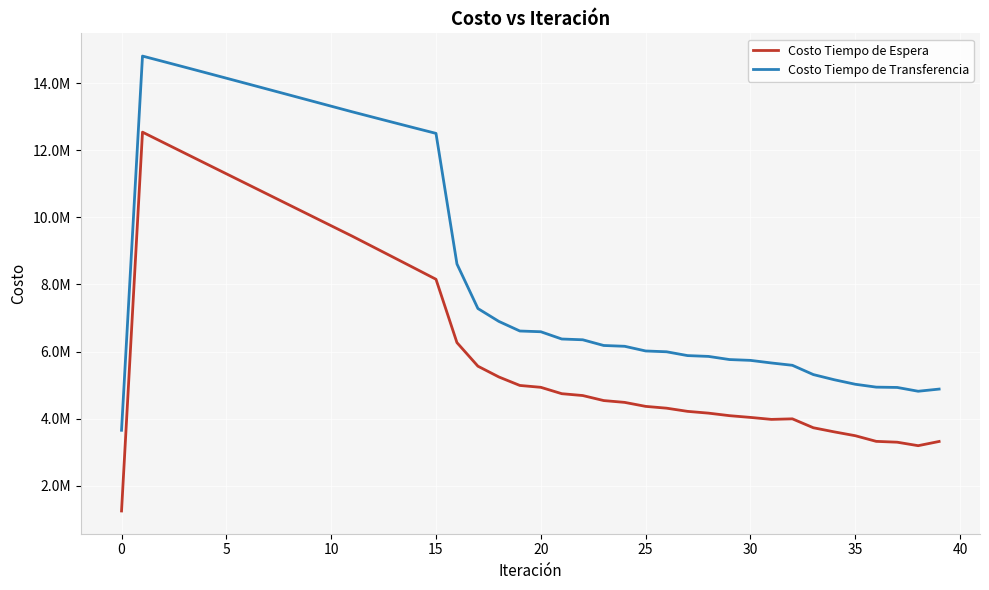

Reading right to left, list all the values displayed in this chart.

Costo Tiempo de Espera: 3324072.0	3198479.1	3302081.3	3327022.7	3495344.9	3609395.8	3732480.8	3997948.6	3981404.8	4040242.8	4092329.0	4167565.6	4220510.3	4315325.5	4369045.7	4487829.8	4542224.4	4691718.7	4746839.8	4936694.2	4992253.8	5244746.9	5565908.7	6268267.4	8154690.8	8477151.6	8798595.6	9119342.7	9439654.1	9748998.4	10058318.1	10367647.4	10677020.2	10986472.4	11296043.0	11605776.4	11915724.6	12225950.8	12536534.7	1253653.5
Costo Tiempo de Transferencia: 4883999.6	4819698.8	4932855.1	4942029.0	5027804.7	5161902.1	5316110.2	5592594.8	5661792.3	5739198.1	5763543.3	5857104.7	5881483.6	5995117.1	6019360.8	6158680.5	6182560.8	6352422.5	6375404.6	6591810.9	6613736.6	6899240.8	7283080.1	8610395.4	12499774.9	12659016.9	12819507.4	12980854.6	13142738.7	13309716.8	13476777.6	13643815.5	13810724.2	13977391.8	14143696.2	14309498.7	14474636.5	14638911.2	14802073.6	3657052.8